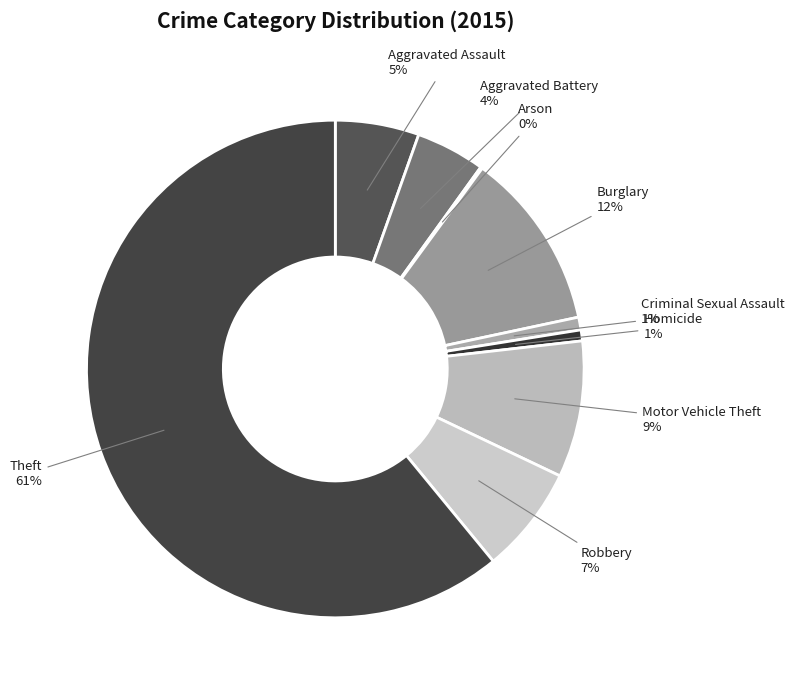

To the nearest percent, what is the difference between the Burglary and Homicide slice percentages?

11%